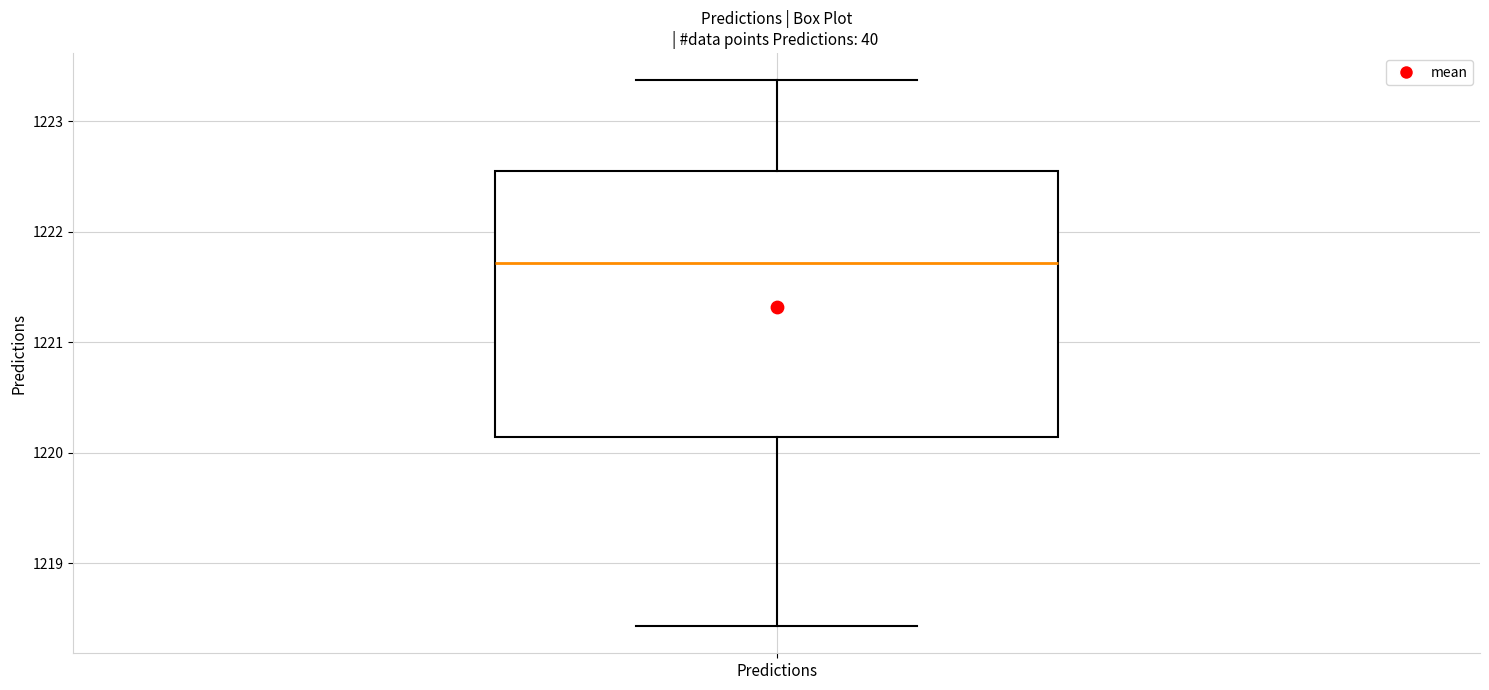

Read this box plot against the y-axis: the position of the median line, the range covered by the box, and the ends of both whiskers. The values are not printed on the chart, so give them approximately, as read against the axis.

median 1221.7, box 1220.1 to 1222.5, whiskers 1218.4 to 1223.4